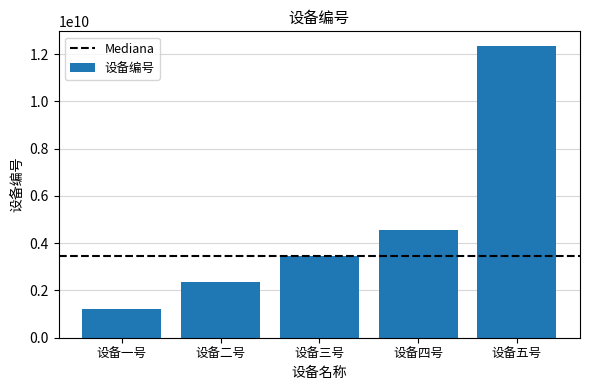

Reading right to left, transcribe all the data shown in this chart.

12342345243	4554564561	3453453453	2342342431	1231231231